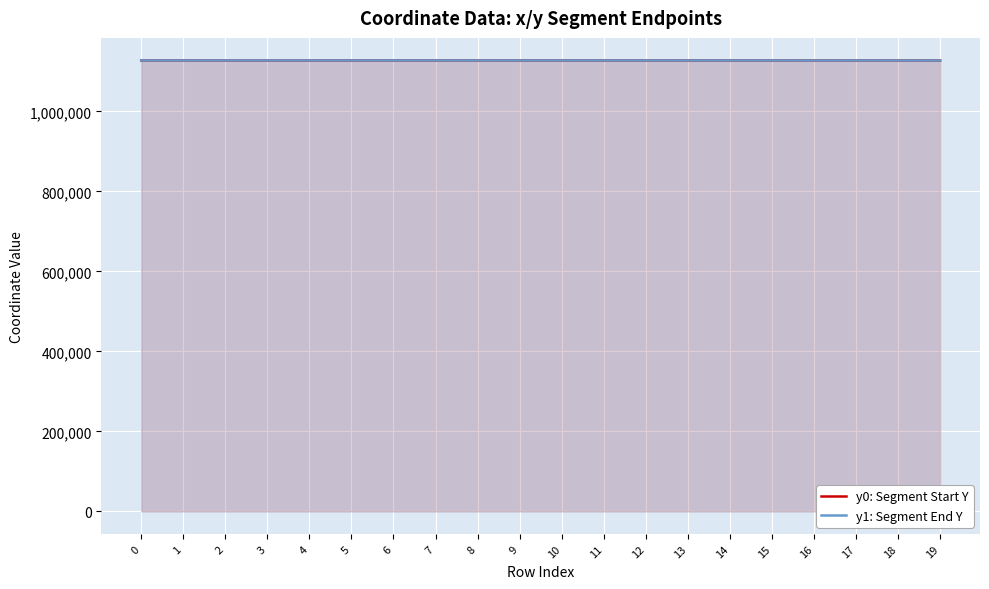

How many intersections are there between y0: Segment Start Y and y1: Segment End Y?

10